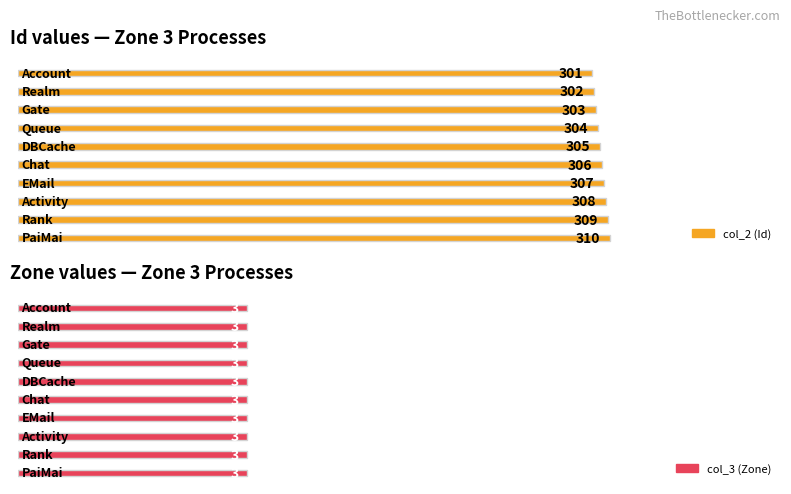

What is the minimum value shown in the chart?

3